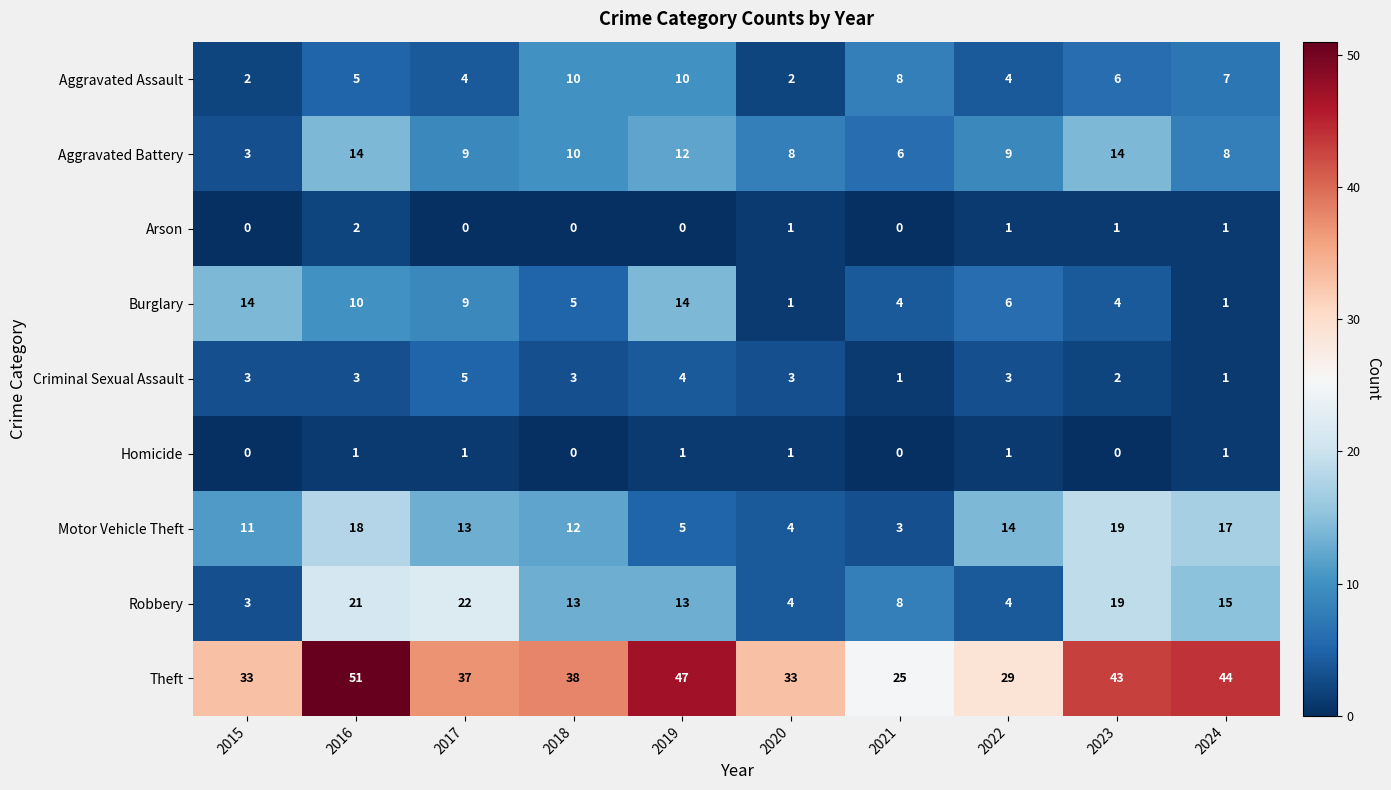

Count the number of categories in the chart.

10